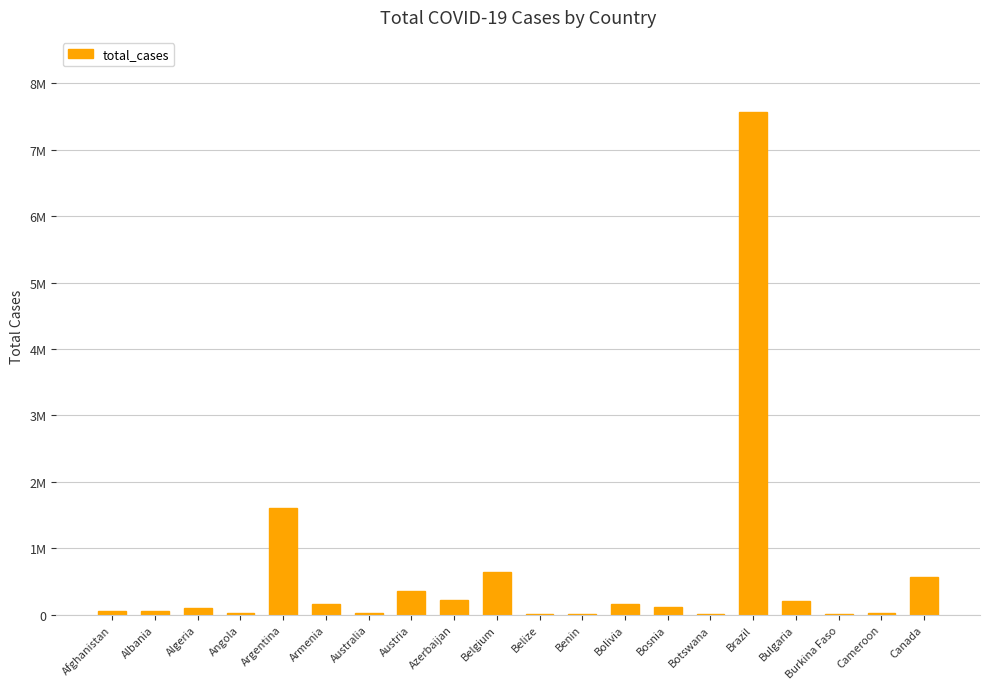

Are the bars horizontal?

No